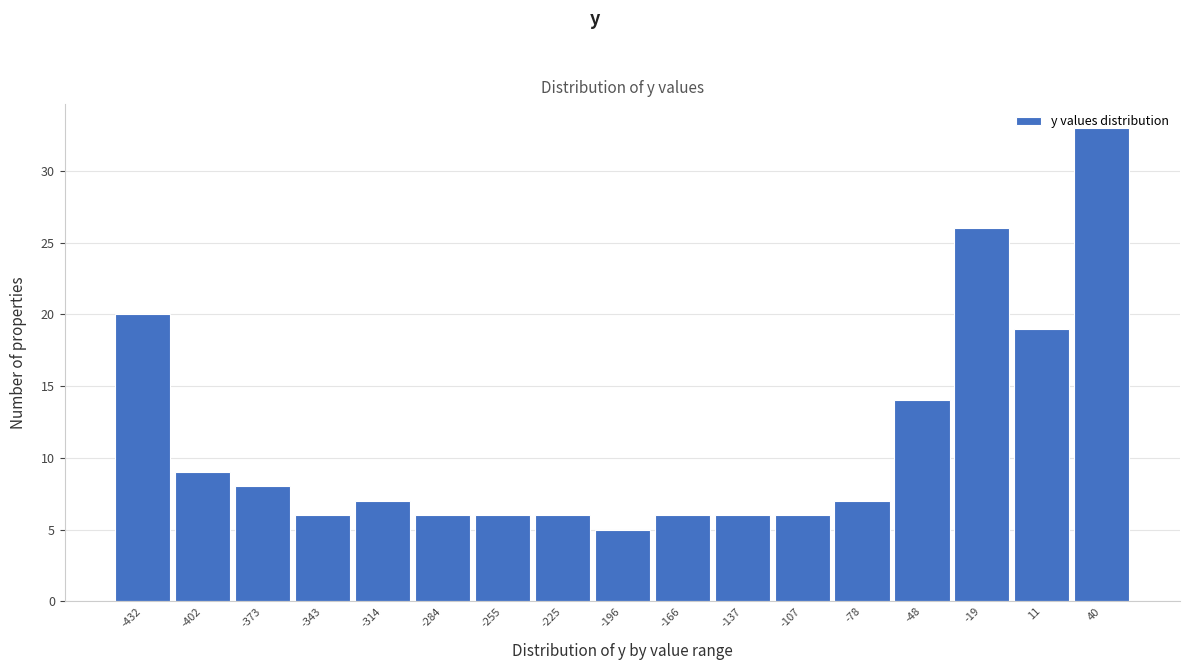

What is the smallest value displayed?

5